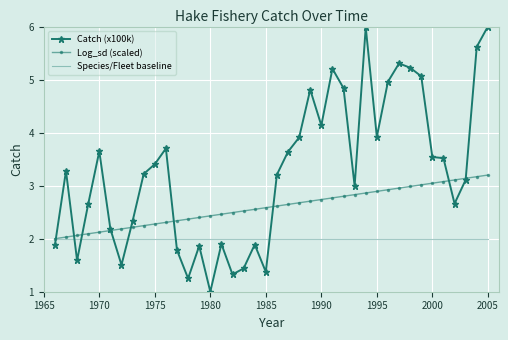

True or false: Species/Fleet baseline and Catch (x100k) intersect in this chart.

True